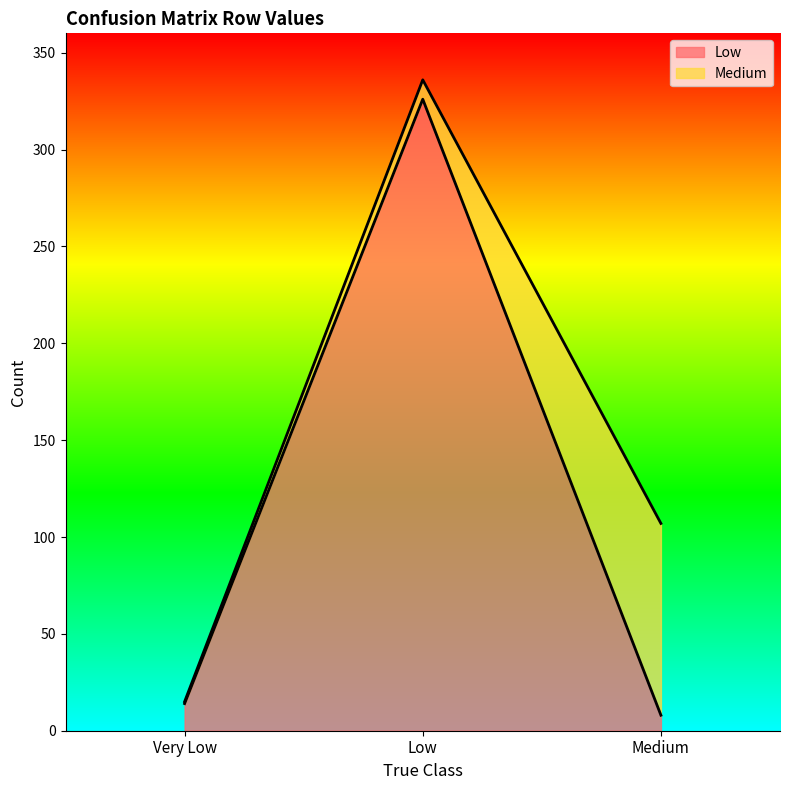

At which label does the data first exceed 14?

Low